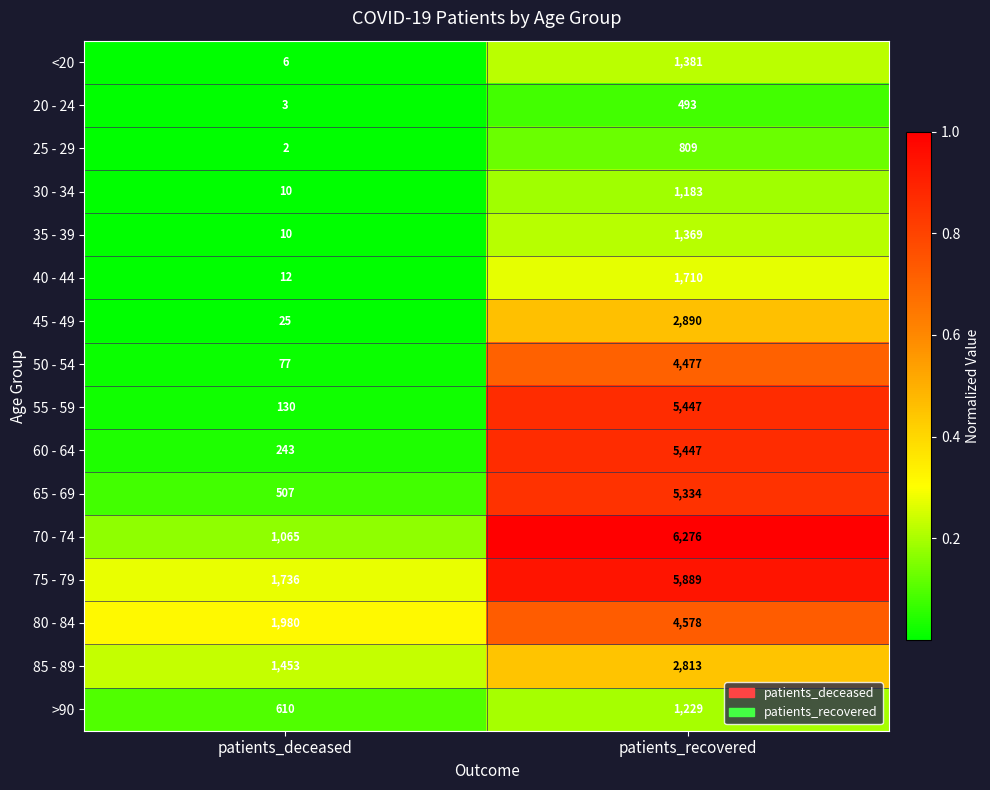

At which category is the sum across all series the highest?

patients_recovered